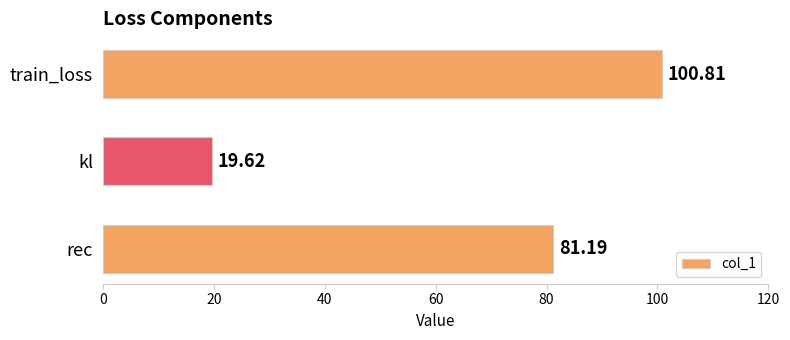

Does the chart contain stacked bars?

No